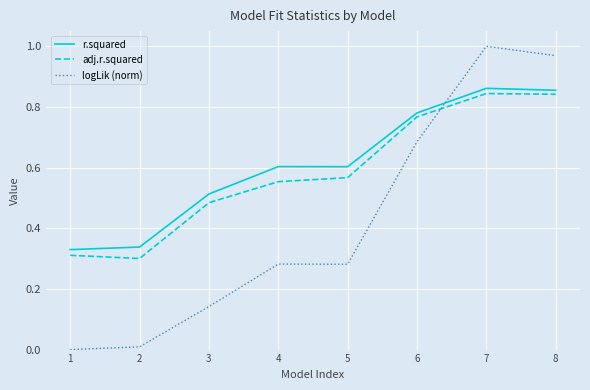

Between 6 and 7, which series saw the biggest shift?

logLik (norm)